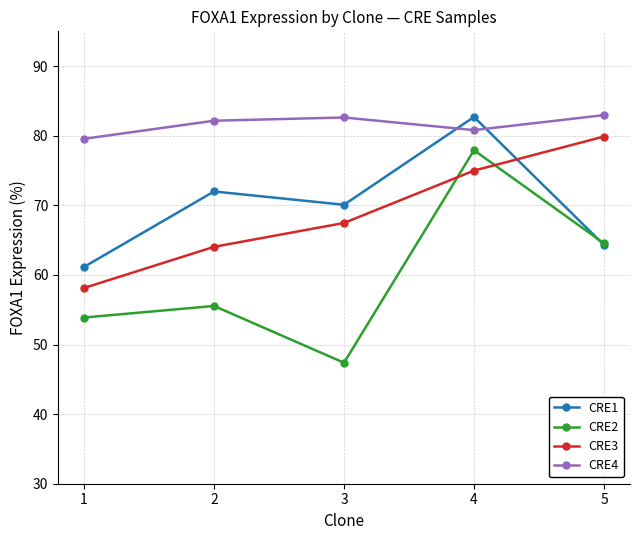

Which series has the largest total across all categories?

CRE4